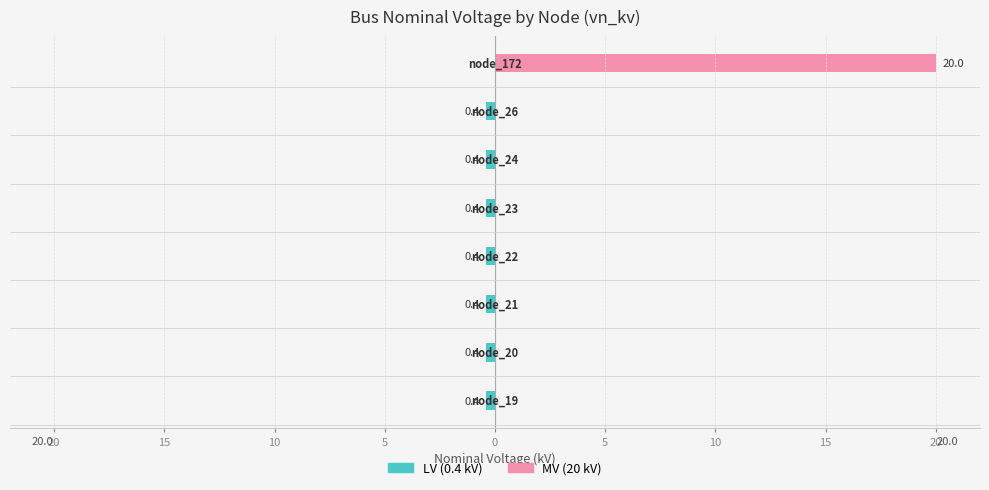

How many groups of bars are there?

8